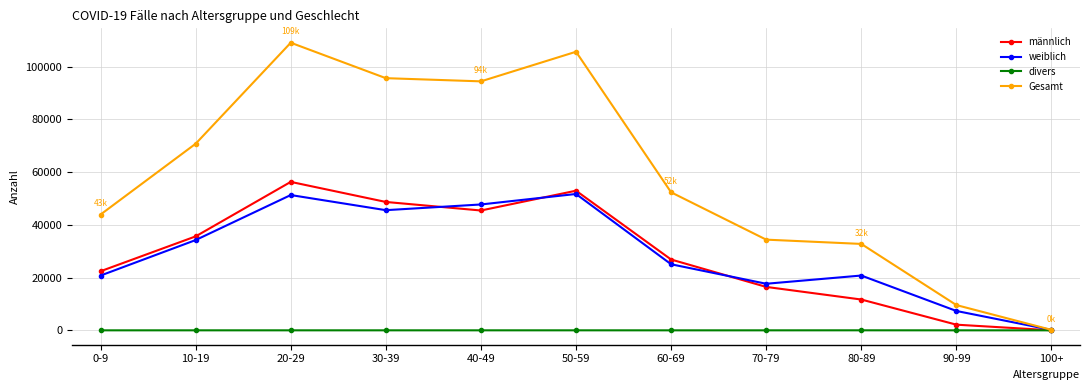

True or false: divers has a value of 4 at 20-29.

True